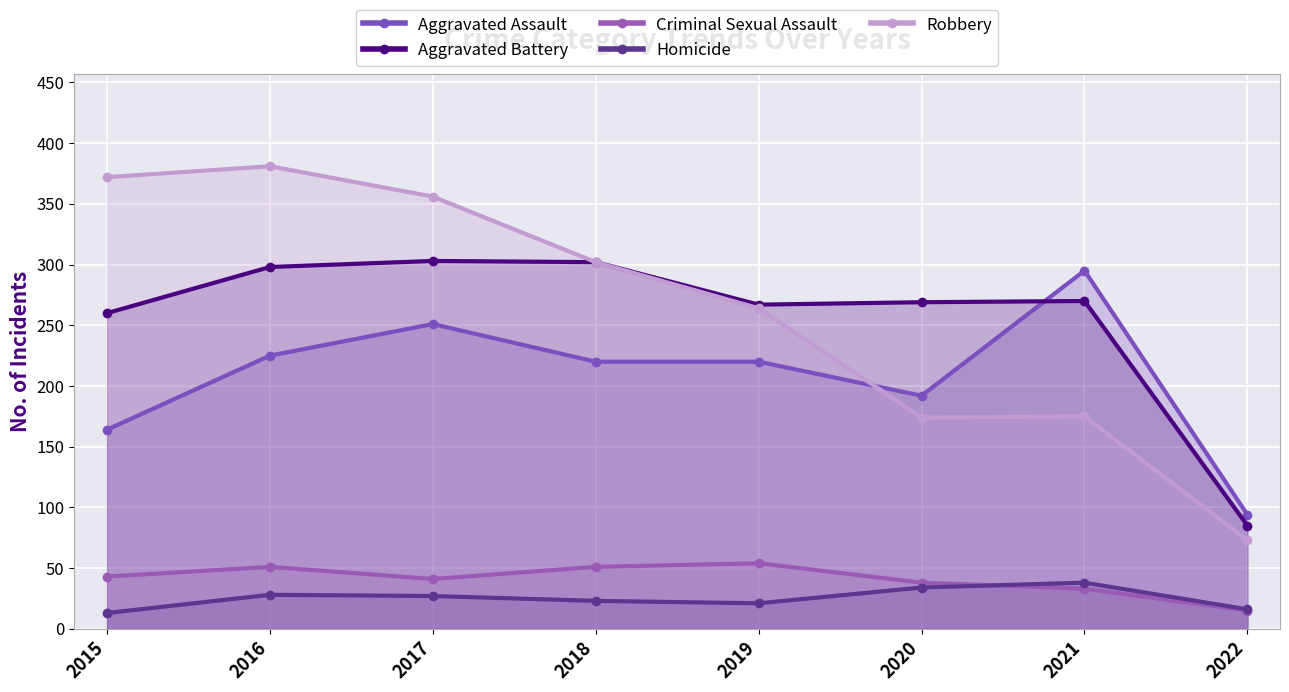

Reading left to right, extract all data points from this chart.

Aggravated Assault: 164	225	251	220	220	192	295	94
Aggravated Battery: 260	298	303	302	267	269	270	85
Criminal Sexual Assault: 43	51	41	51	54	38	33	15
Homicide: 13	28	27	23	21	34	38	16
Robbery: 372	381	356	302	264	174	175	73